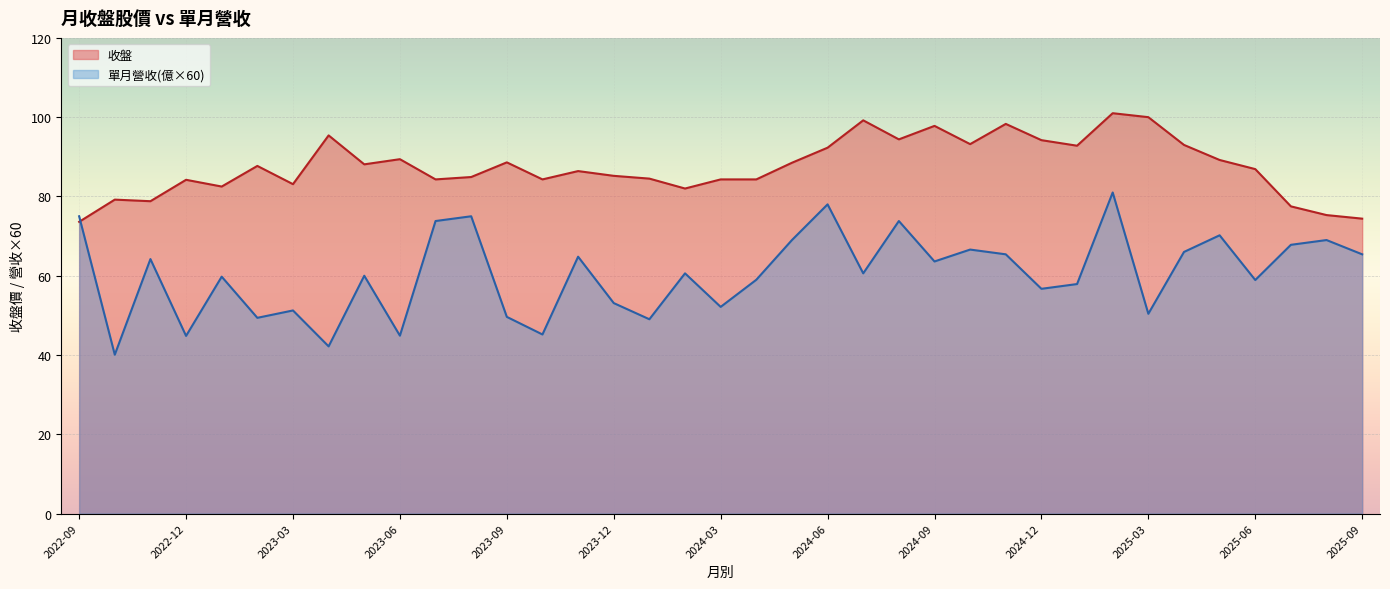

After their last crossing, which series has the higher values: 單月營收(億×60) or 收盤?

收盤